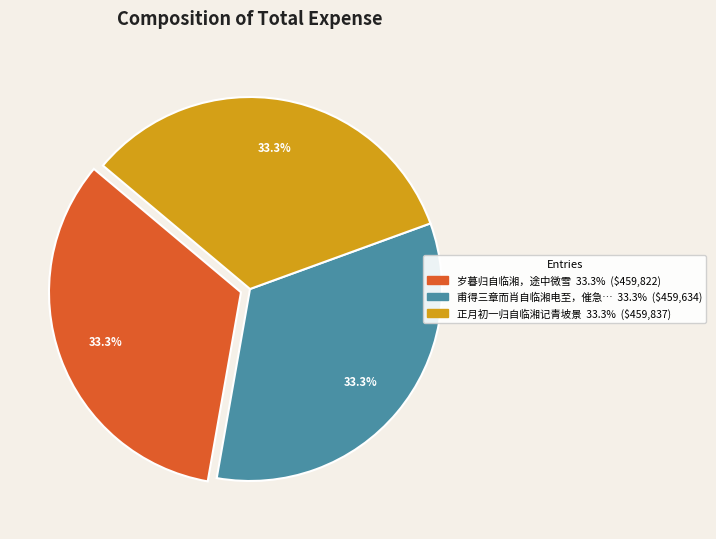

Is there any slice that represents more than half of the pie?

No